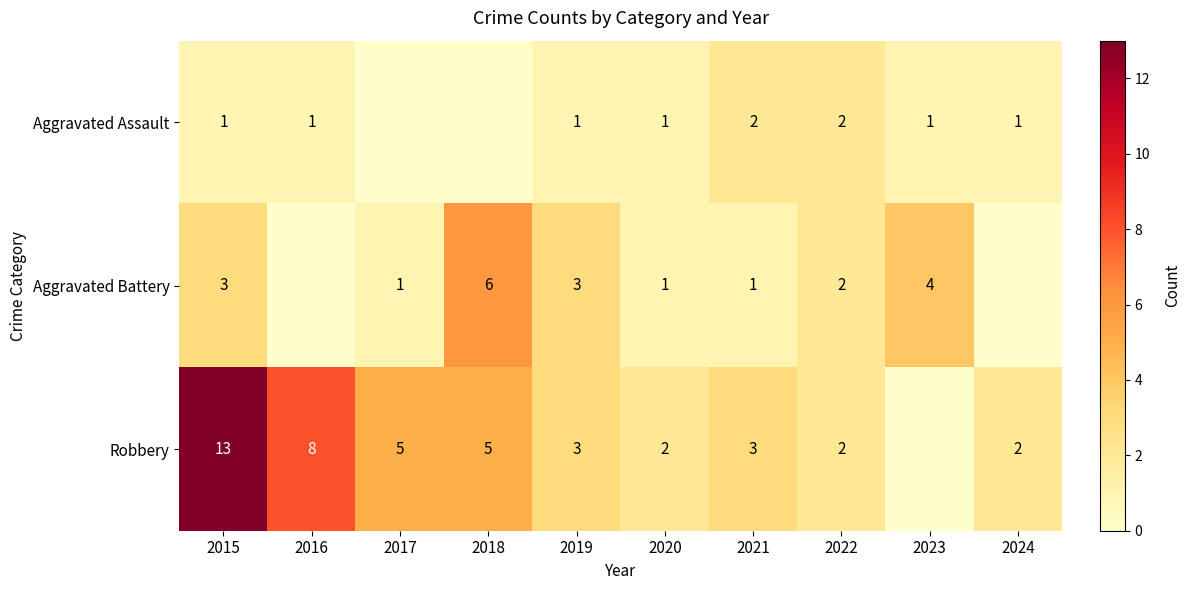

The value of Aggravated Assault at 2024 is 1. True or false?

True